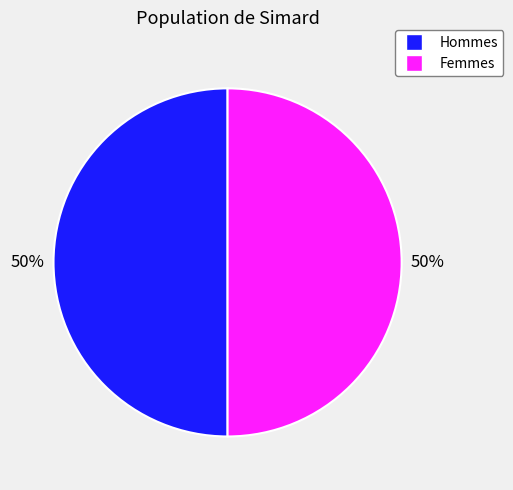

Is it true that Femmes is 50% of the pie?

True